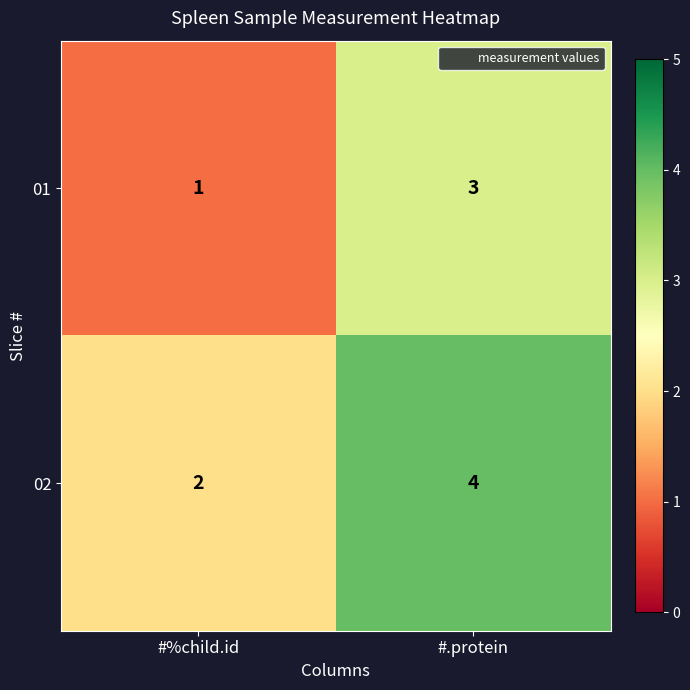

Is it true that 01 equals 1 at #%child.id?

True